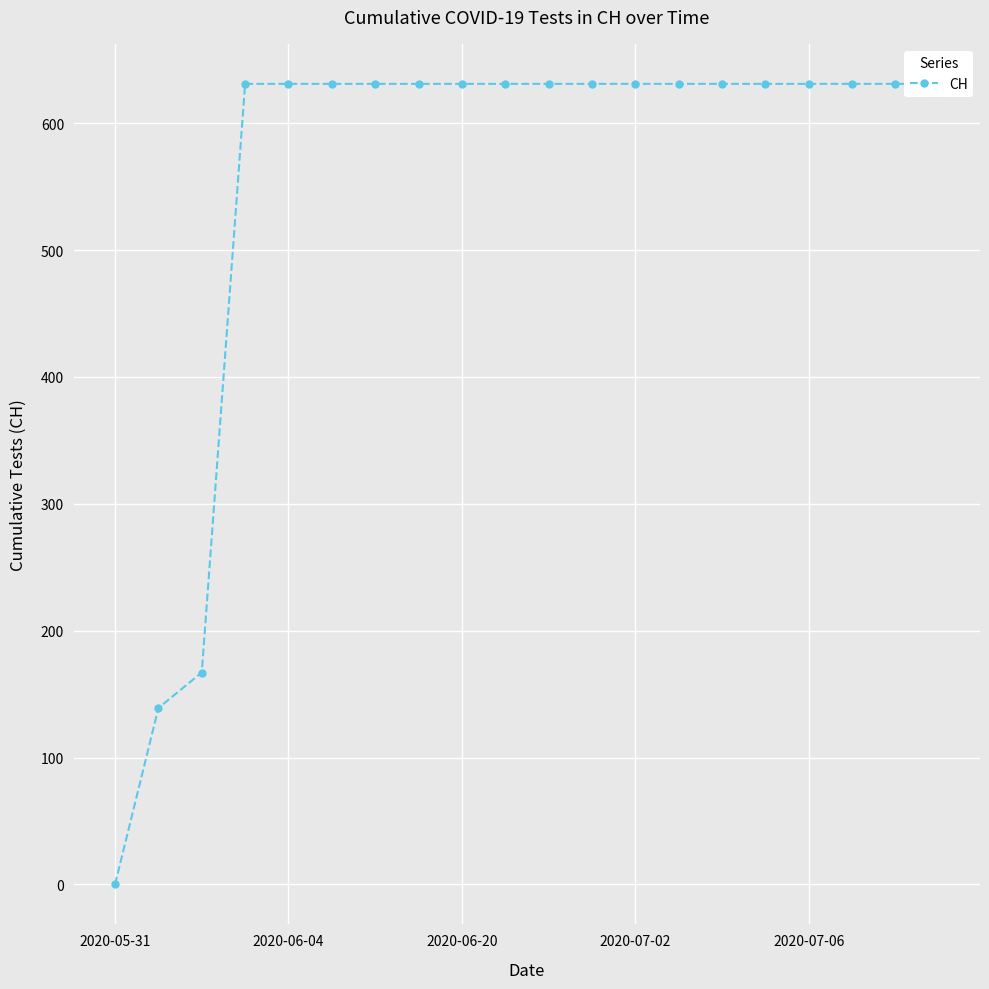

Read the value at 13.

631